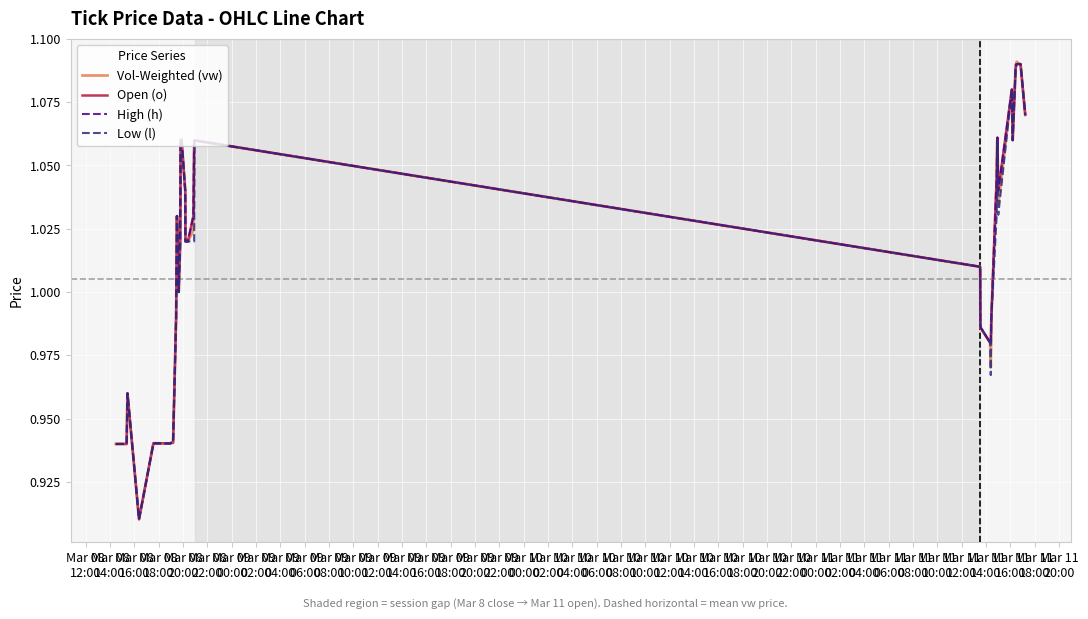

What are all the series names shown in the legend?

Vol-Weighted (vw), Open (o), High (h), Low (l)